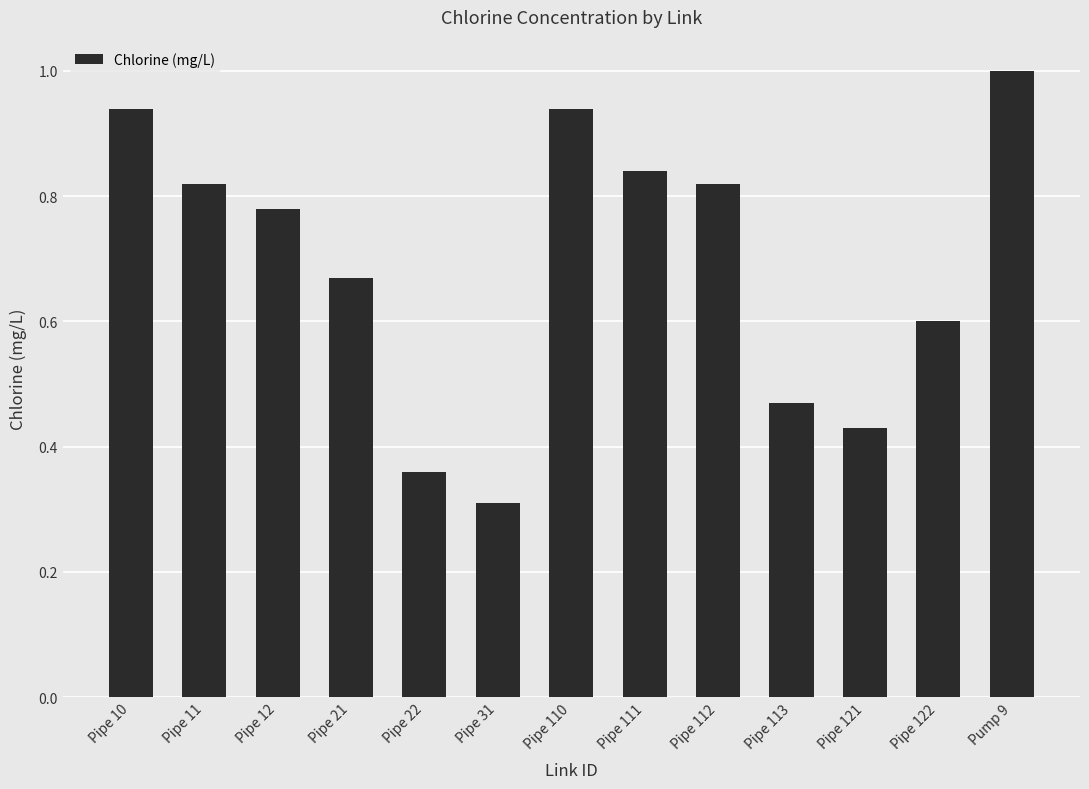

What position from the left is Pipe 110?

7